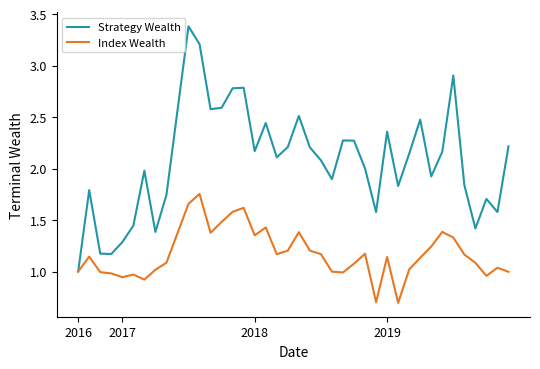

Which series has the largest total across all categories?

Strategy Wealth